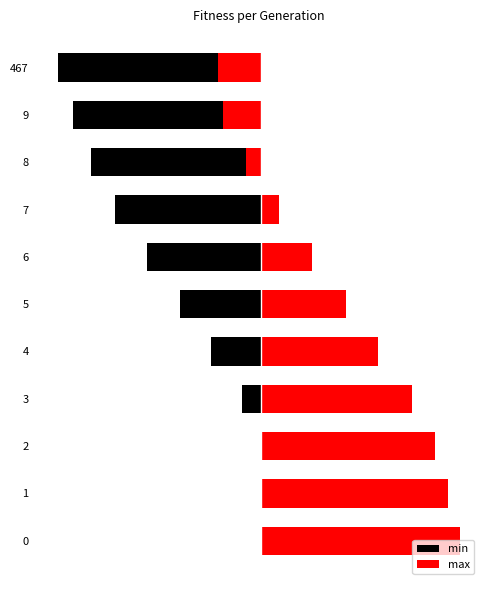

How many bars are there in each group?

2